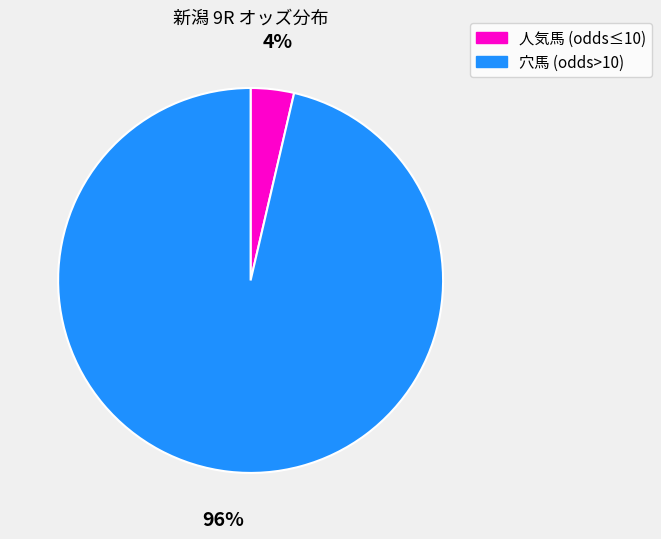

To the nearest percent, what is the average slice percentage?

50%